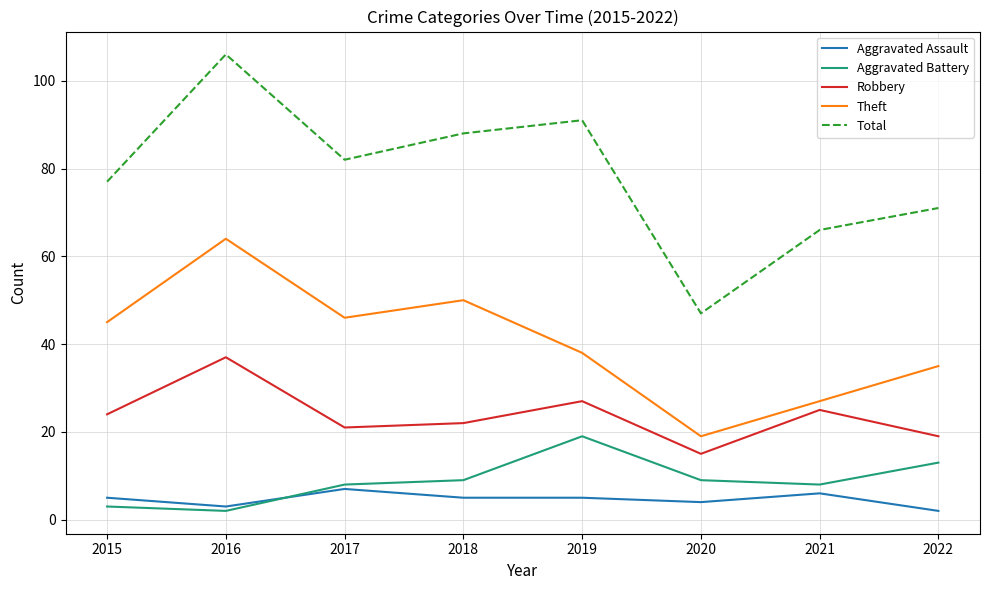

The Theft series shows 50 at 2018. True or false?

True